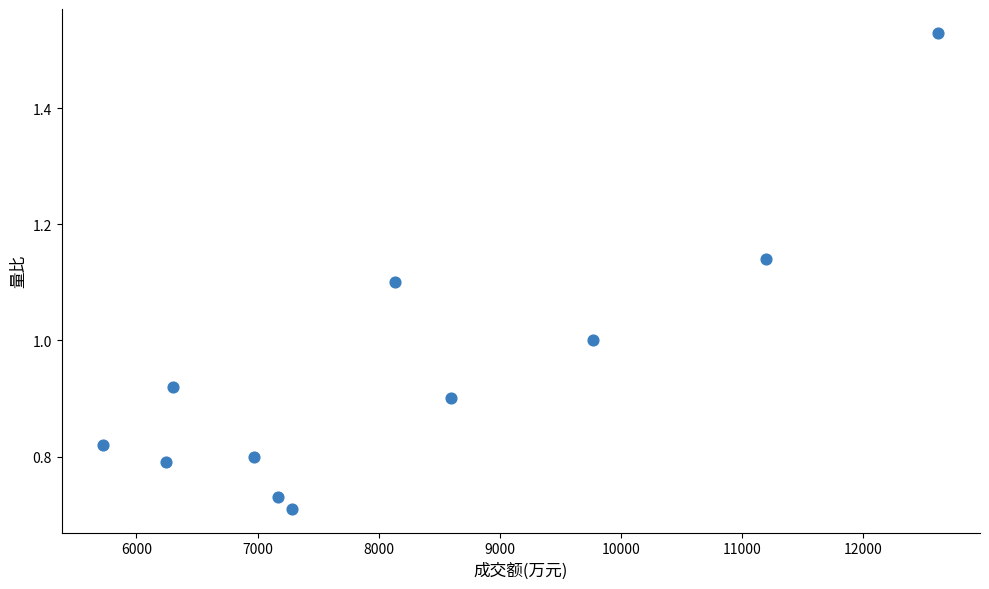

What is the average X value?

8184.0